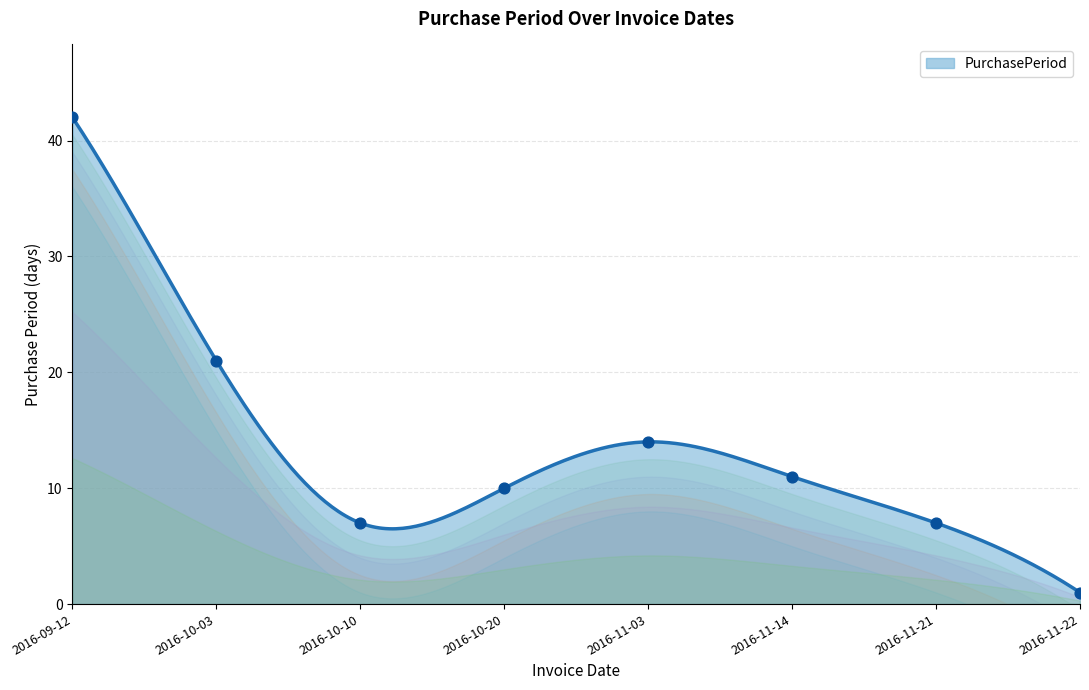

Which has a higher value, 2016-10-10 or 2016-11-03?

2016-11-03